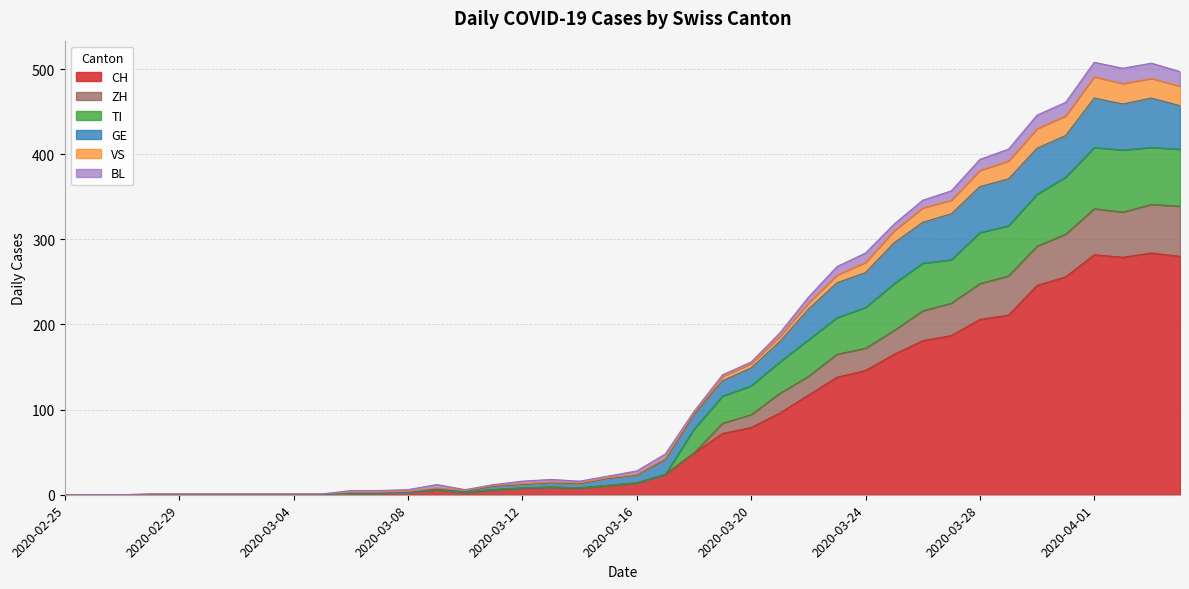

The CH series shows -133 at 2020-02-29. True or false?

False